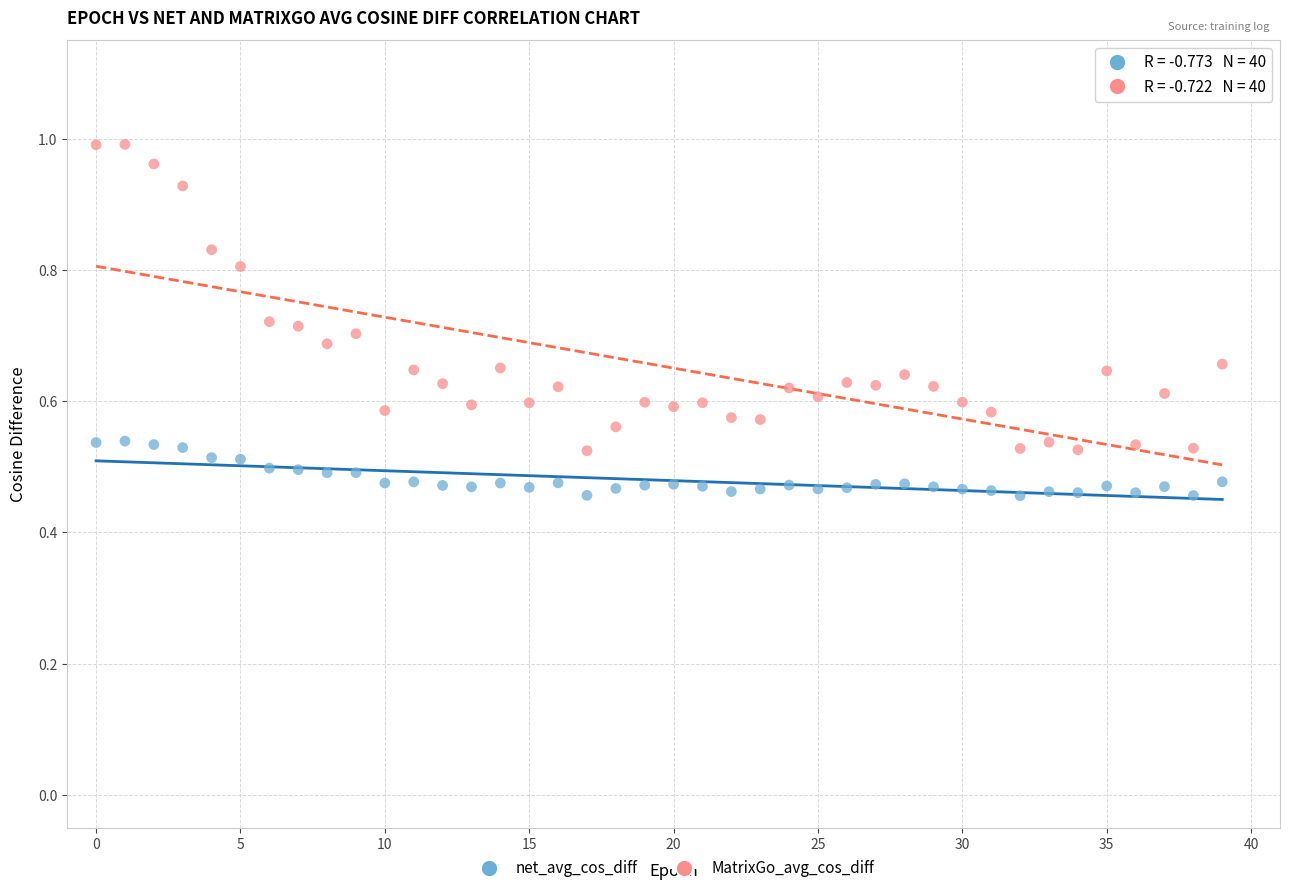

Which series reaches the minimum Y coordinate?

net_avg_cos_diff